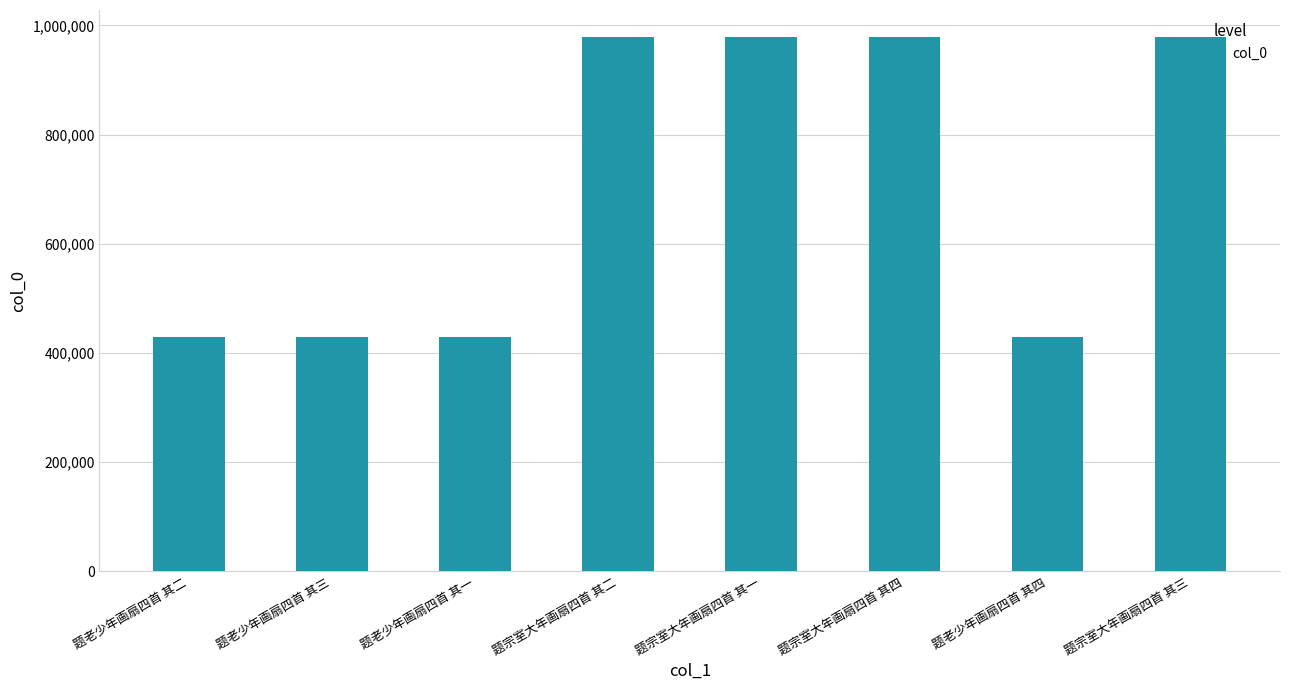

What is the approximate value at 题老少年画扇四首 其四?

428466